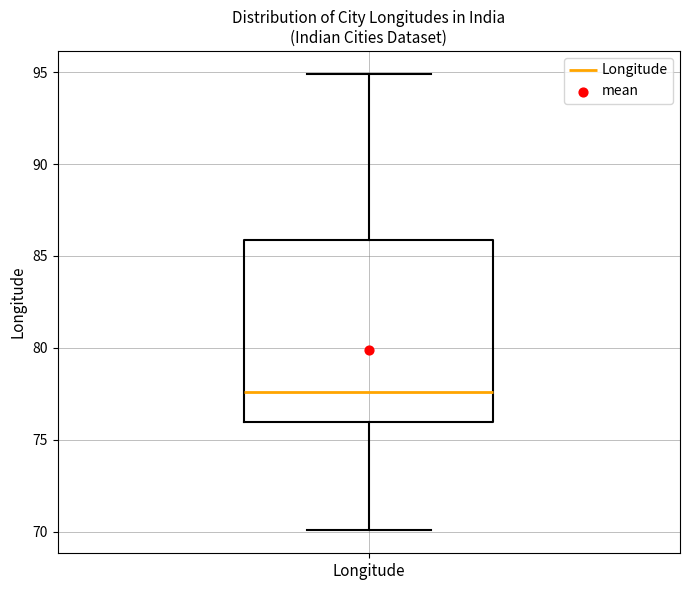

Transcribe this box plot: give where the median line is, the range the box spans, and where the two whiskers end, as read against the y-axis. The values are not printed on the chart, so give them approximately, as read against the axis.

median 77.5, box 76.0 to 86.0, whiskers 70.0 to 95.0